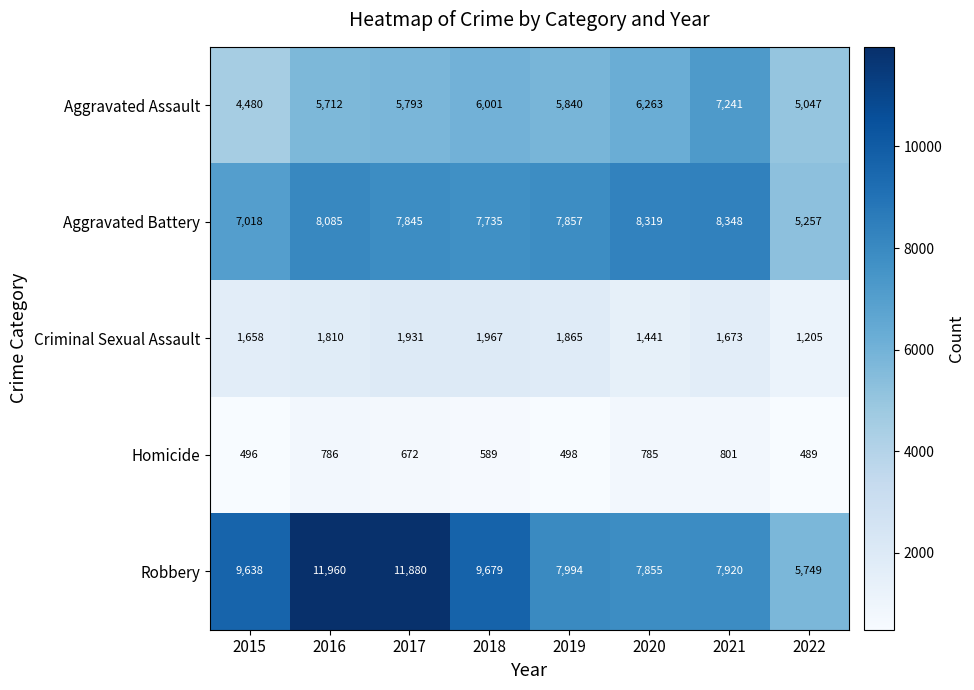

List the labels in order of Robbery value, smallest first.

2022, 2020, 2021, 2019, 2015, 2018, 2017, 2016